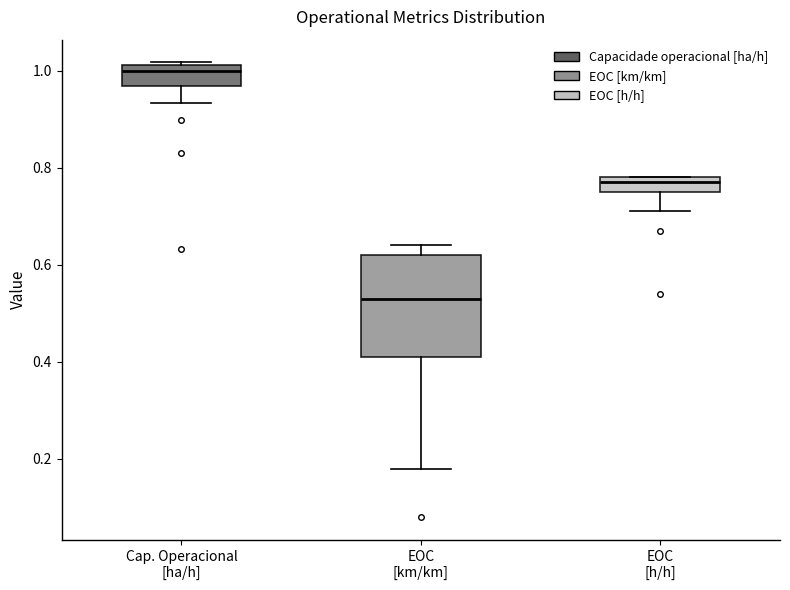

Where does the lower whisker of the box for Cap. Operacional [ha/h] end on the y-axis? The values are not printed on the chart, so give them approximately, as read against the axis.

0.94